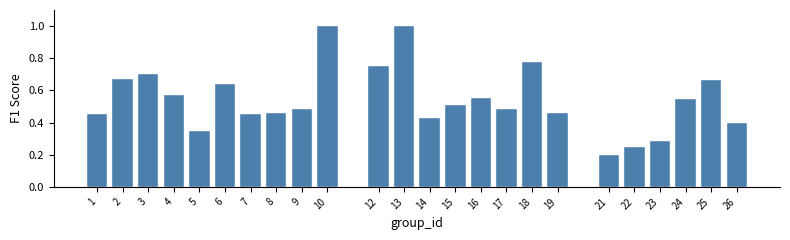

What is the sum of the values at 8 and 2?

1.1